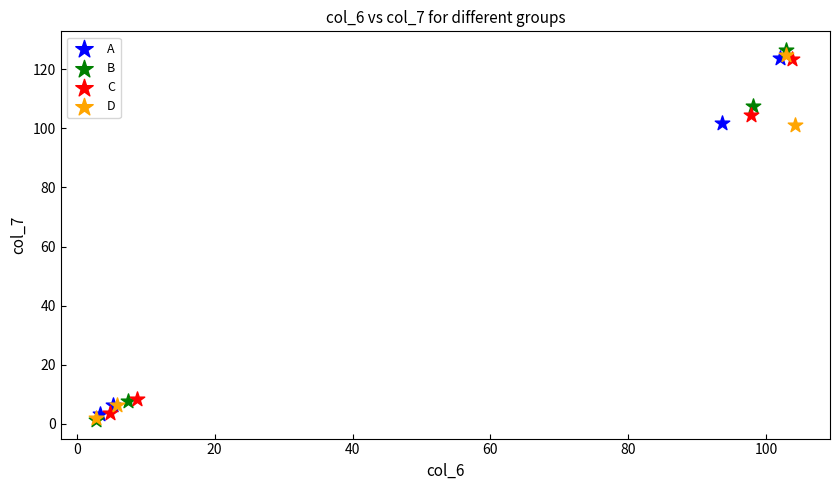

Which series reaches the maximum Y coordinate?

B